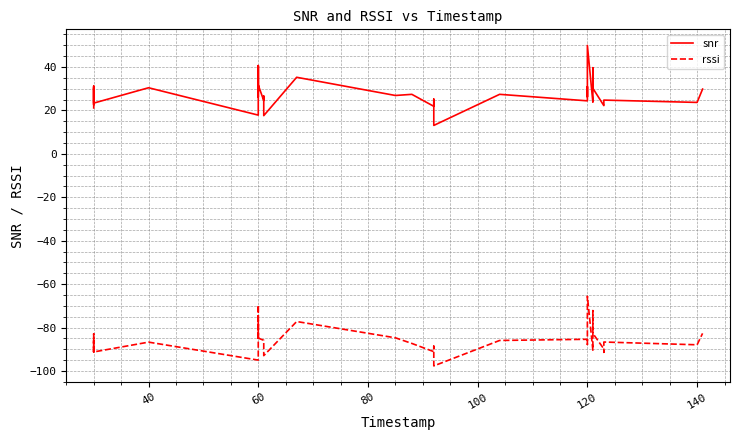

The snr series shows 15.3 at 60. True or false?

False